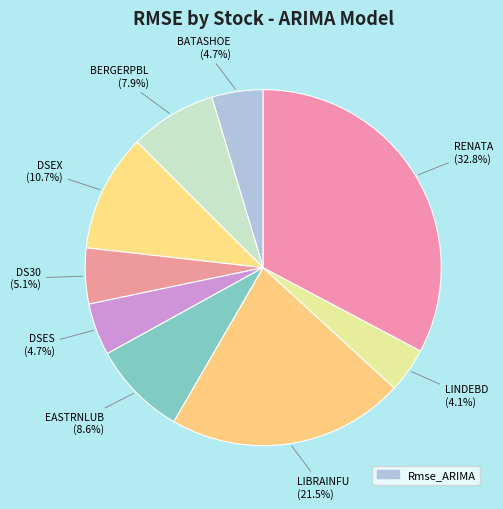

How many segments does this pie chart have?

9